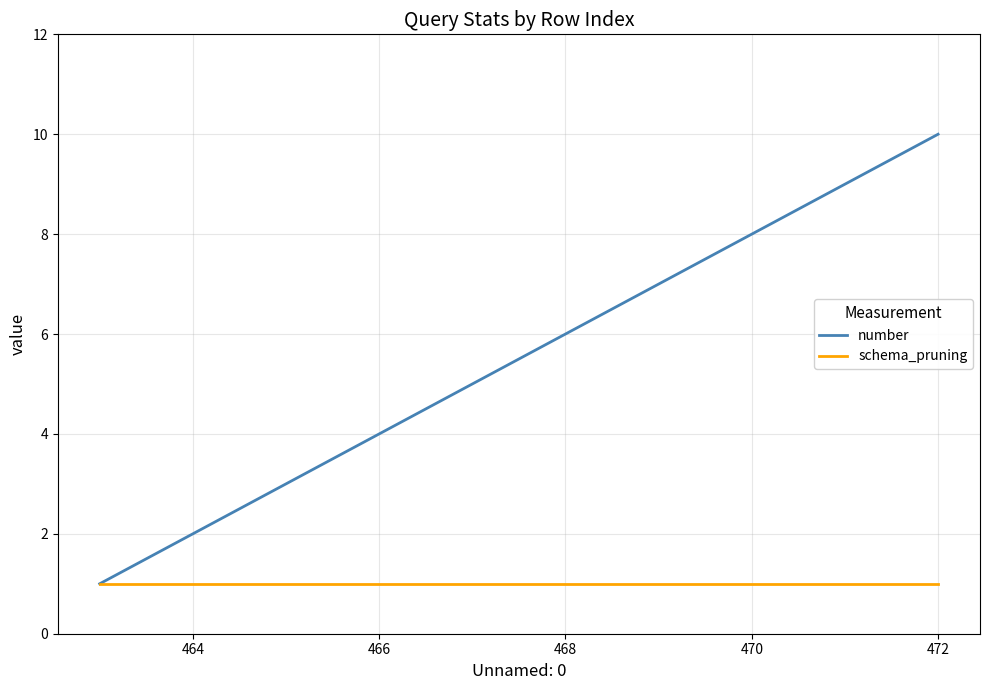

Which series has the largest total across all categories?

number